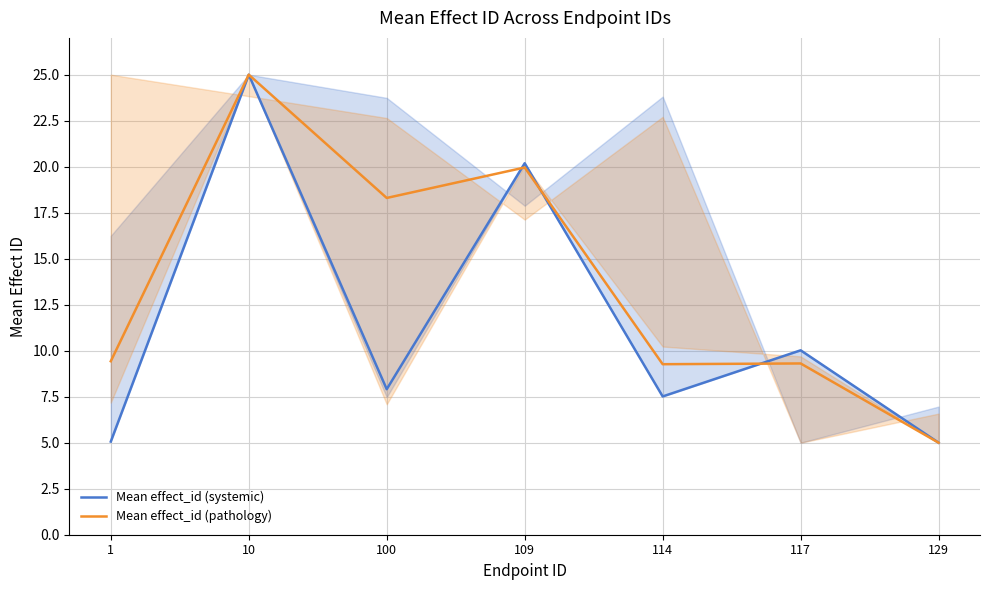

Where is the first local maximum for Mean effect_id (pathology)?

10